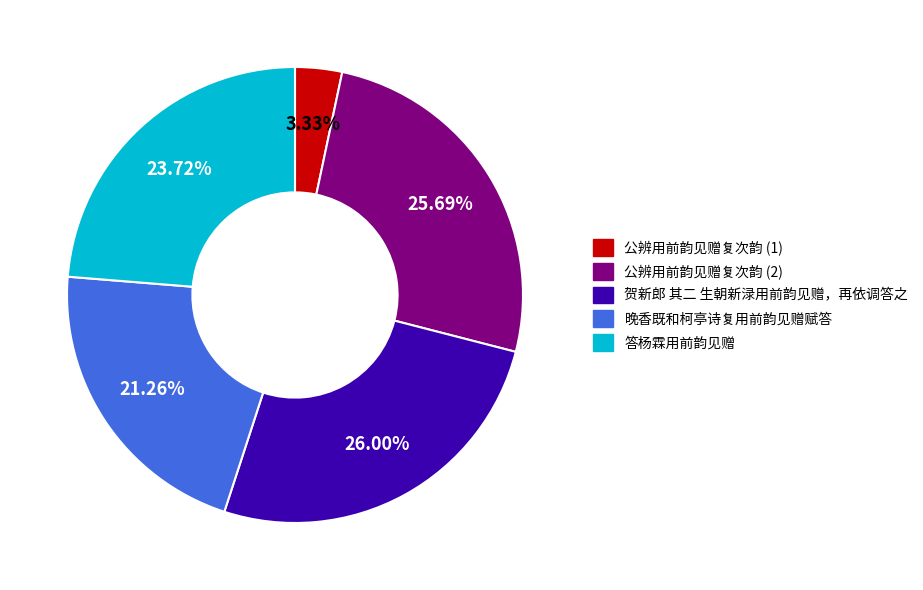

Does any single category account for the majority?

No